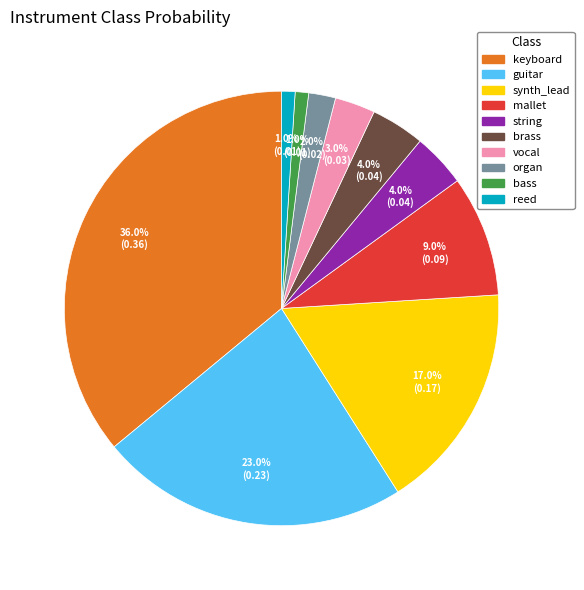

To the nearest percent, what portion does vocal represent?

3%